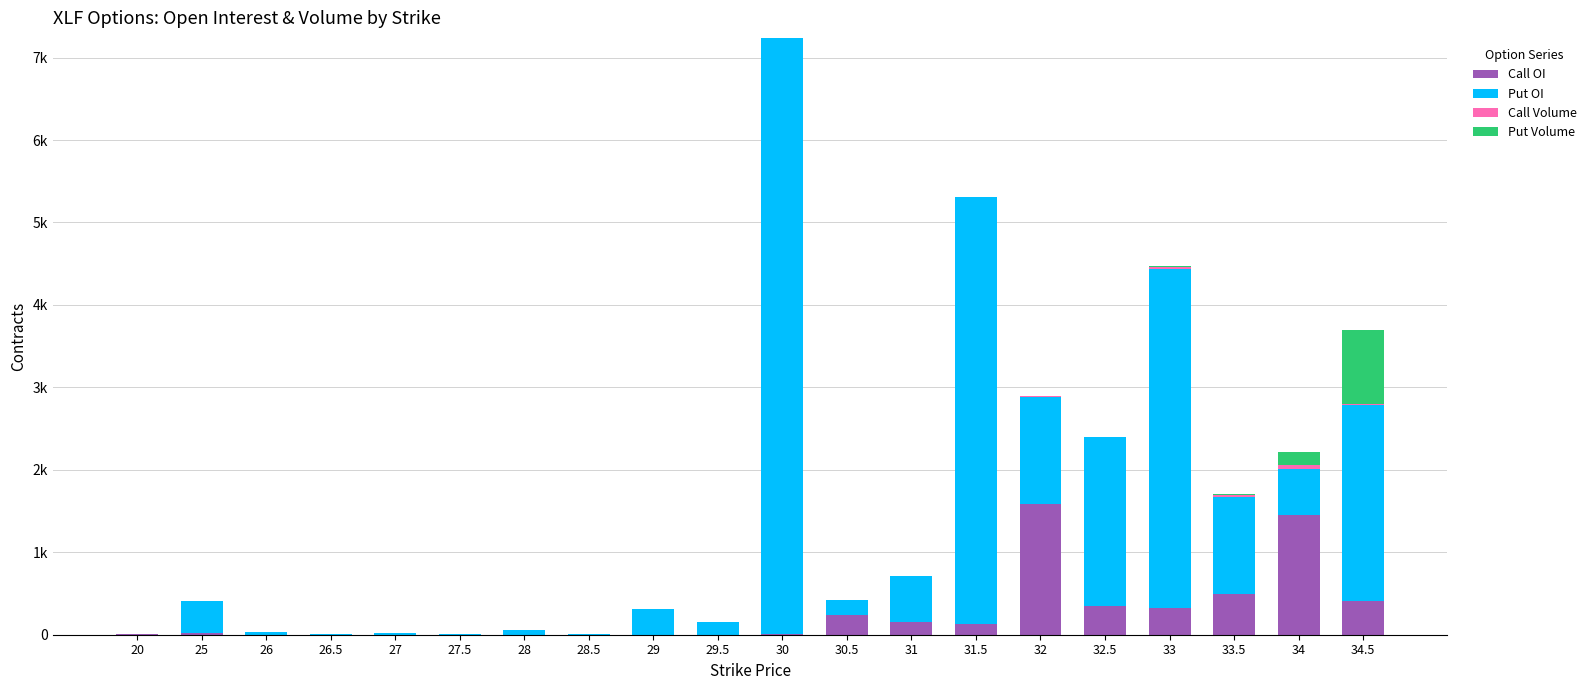

Are the bars grouped side by side (vs. stacked)?

No